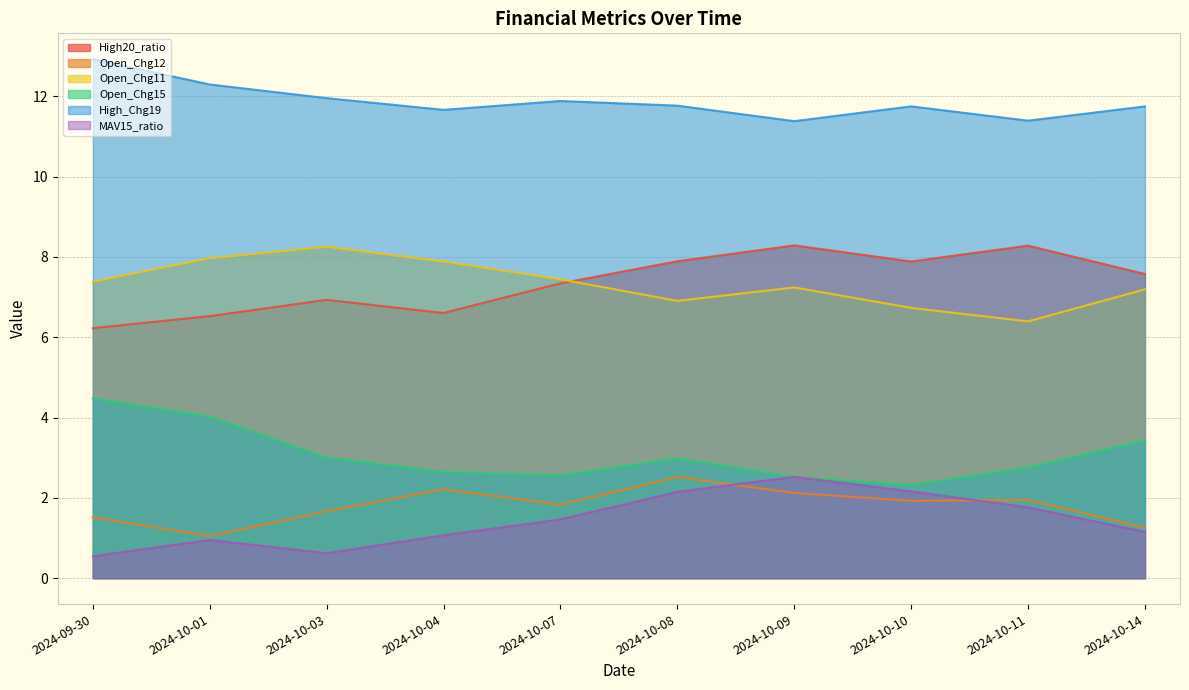

What is the label of the 3rd point from the right?

2024-10-10